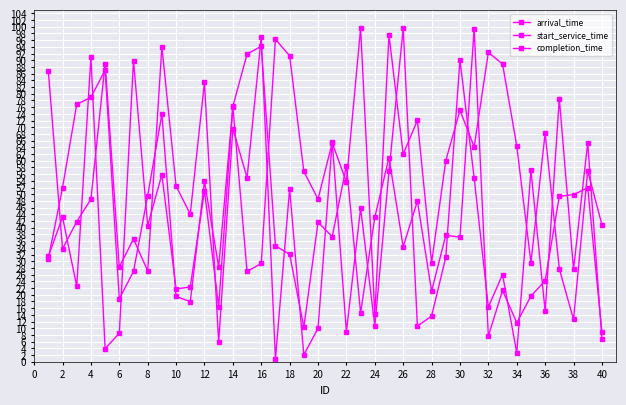

How many data points in arrival_time are less than 56?

19